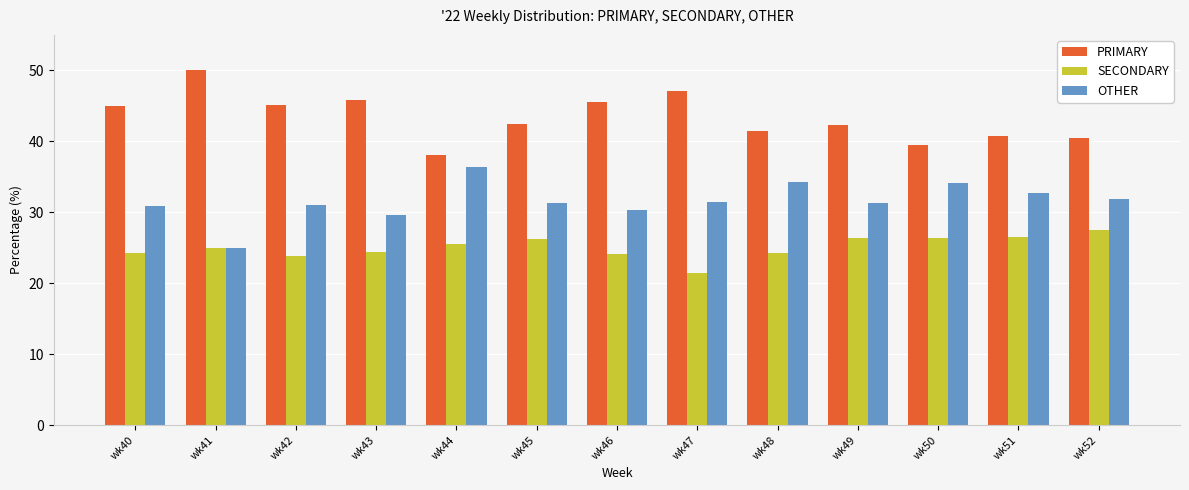

Is the value of SECONDARY at wk43 greater than the value of OTHER at wk45?

No